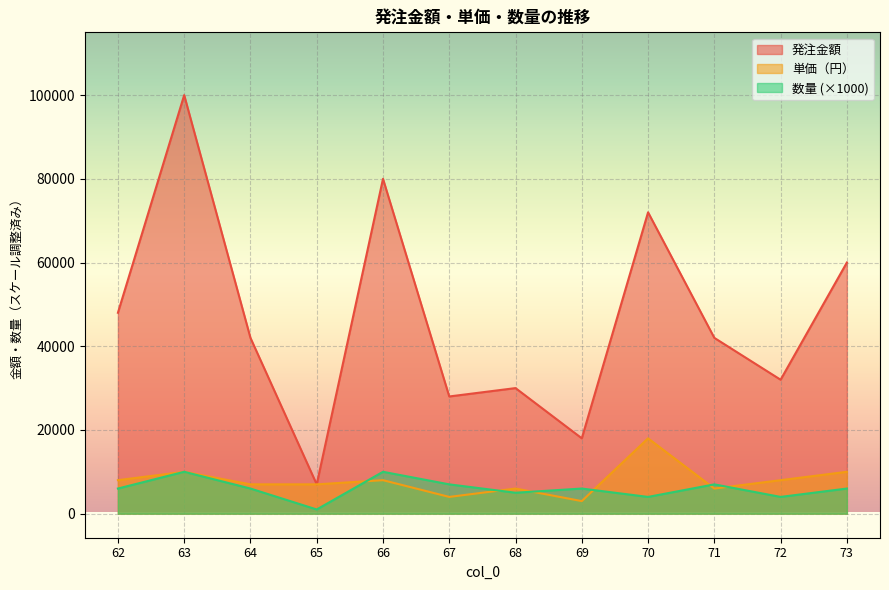

Is it true that 数量 equals 6000 at 62?

True